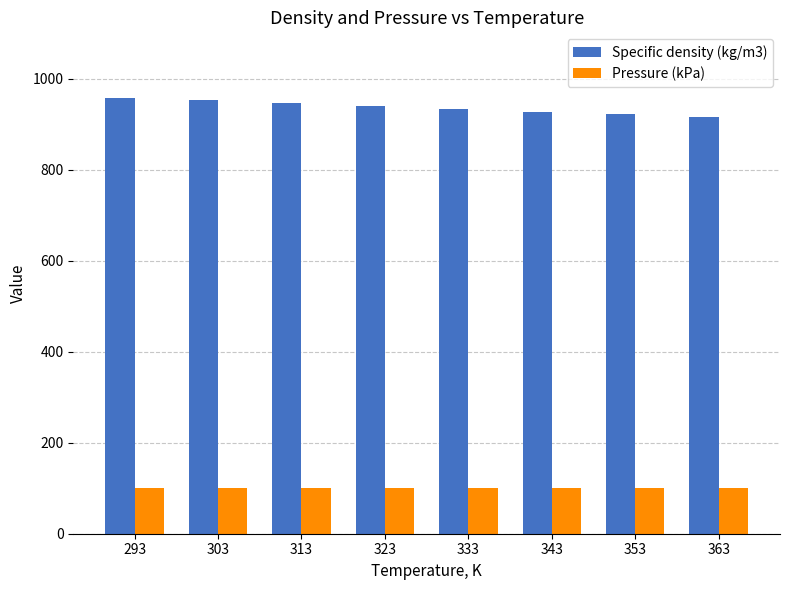

List the series in order of their overall mean, highest first.

Specific density (kg/m3), Pressure (kPa)